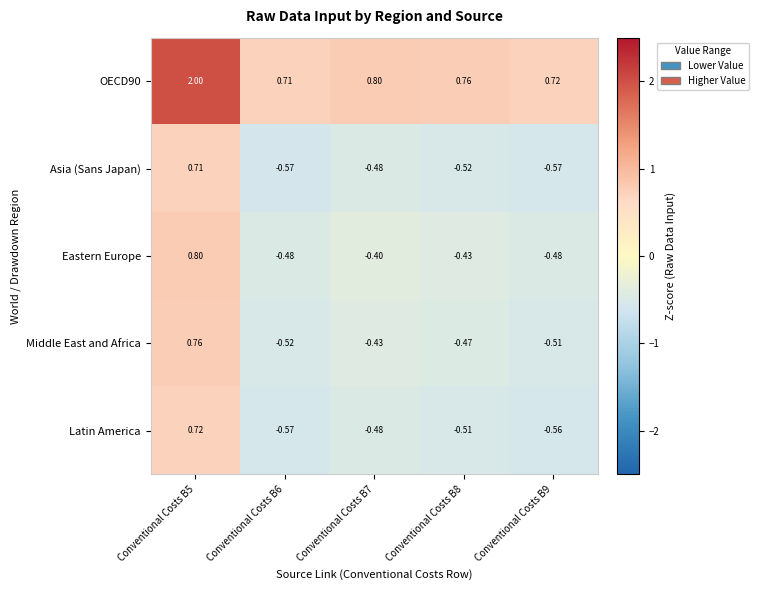

Is the value of Asia (Sans Japan) at Conventional Costs B9 greater than the value of Eastern Europe at Conventional Costs B7?

No